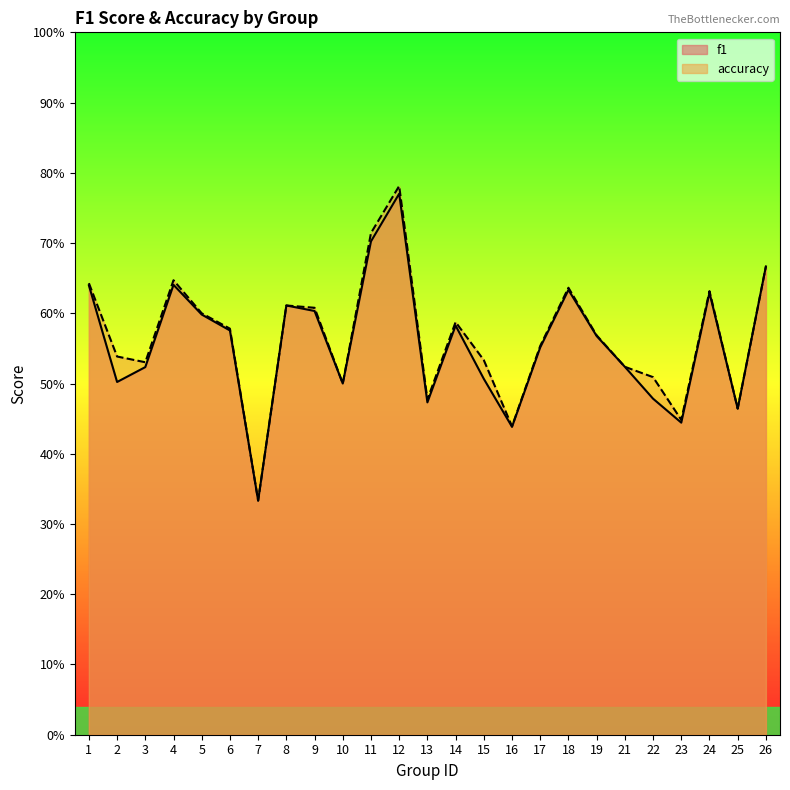

Reading left to right, what are all the values shown in this chart?

f1: 0.6	0.5	0.5	0.6	0.6	0.6	0.3	0.6	0.6	0.5	0.7	0.8	0.5	0.6	0.5	0.4	0.6	0.6	0.6	0.5	0.5	0.4	0.6	0.5	0.7
accuracy: 0.6	0.5	0.5	0.6	0.6	0.6	0.3	0.6	0.6	0.5	0.7	0.8	0.5	0.6	0.5	0.4	0.6	0.6	0.6	0.5	0.5	0.4	0.6	0.5	0.7